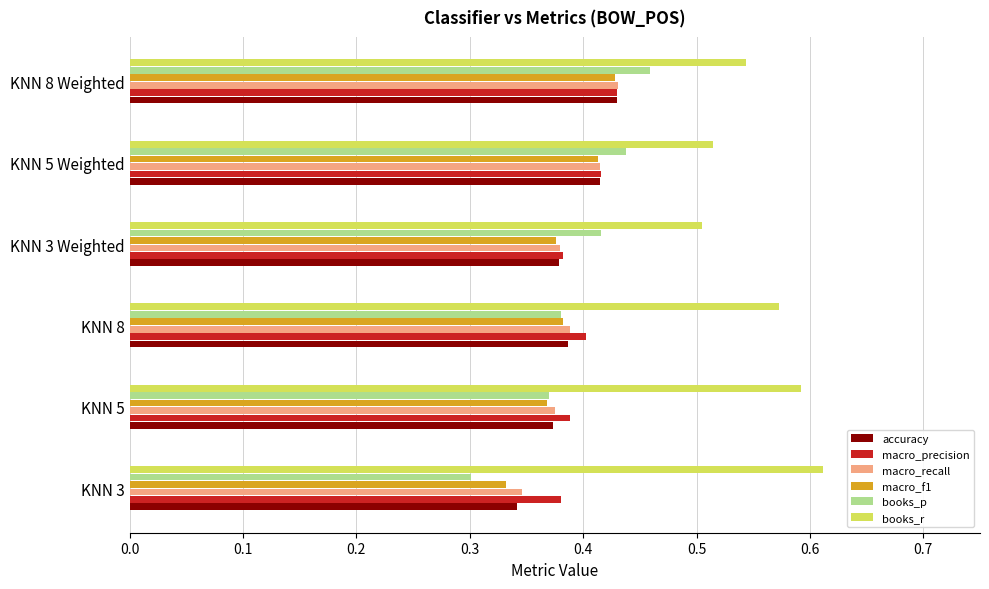

At which category is the sum across all series the highest?

KNN 8 Weighted